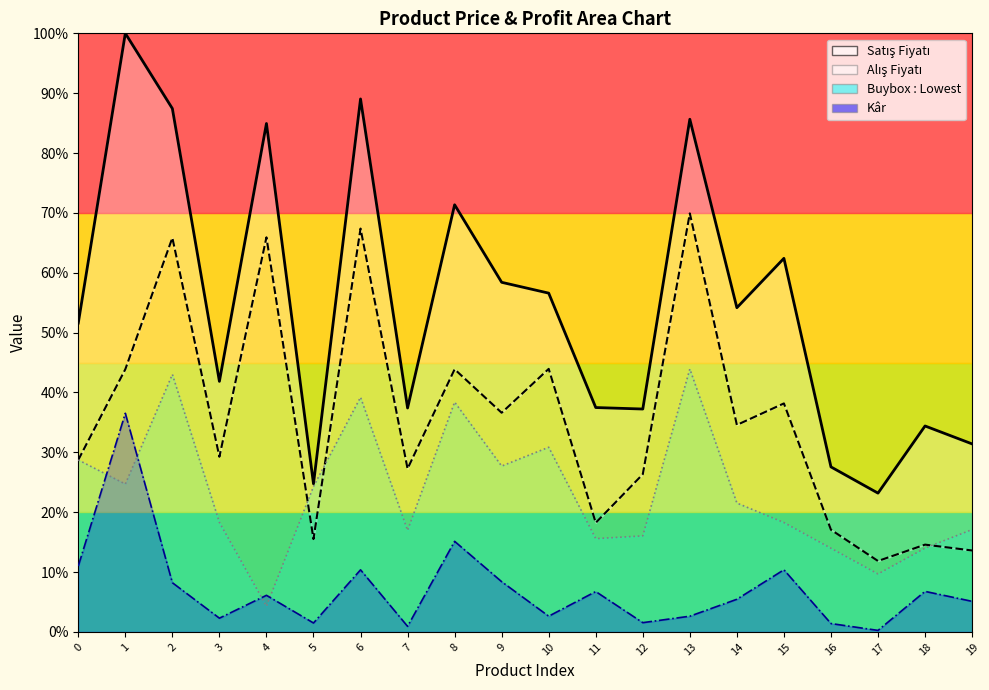

Does the chart display data point markers on the line(s)?

No